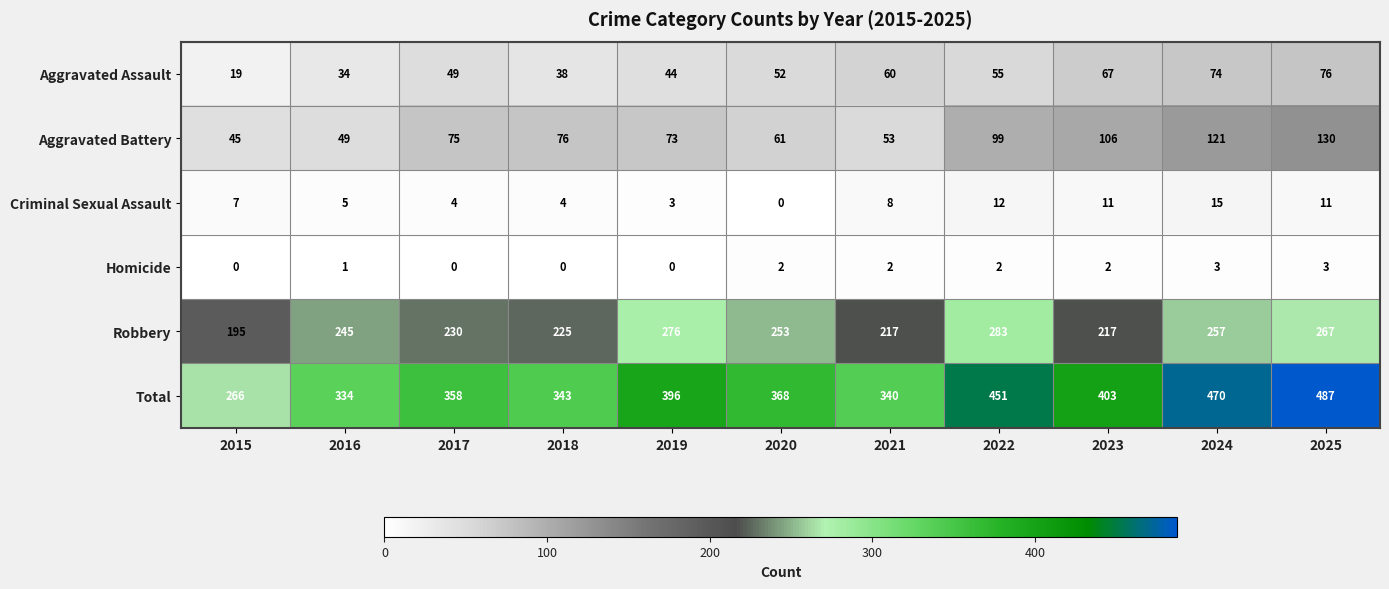

At which category is the sum across all series the highest?

2025